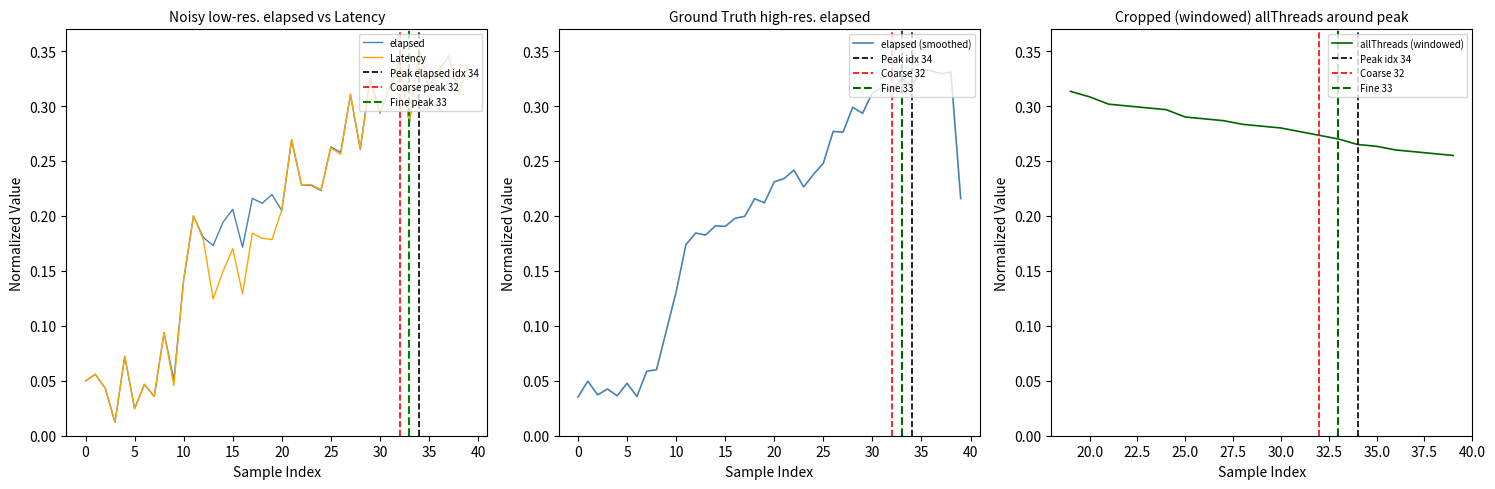

Which category has the highest value in the elapsed series?

34